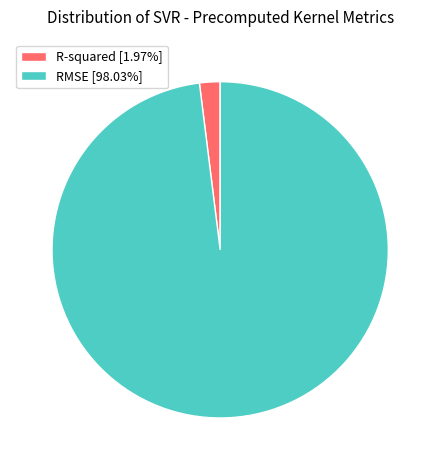

Which category has the biggest portion of the pie?

RMSE